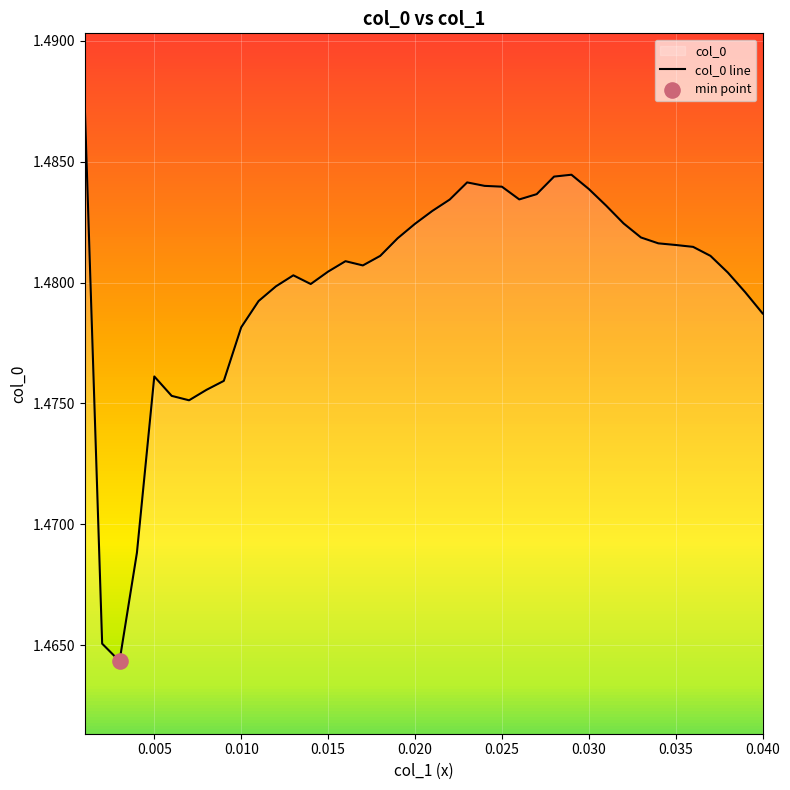

The value at 0.020 is 0.9. True or false?

False